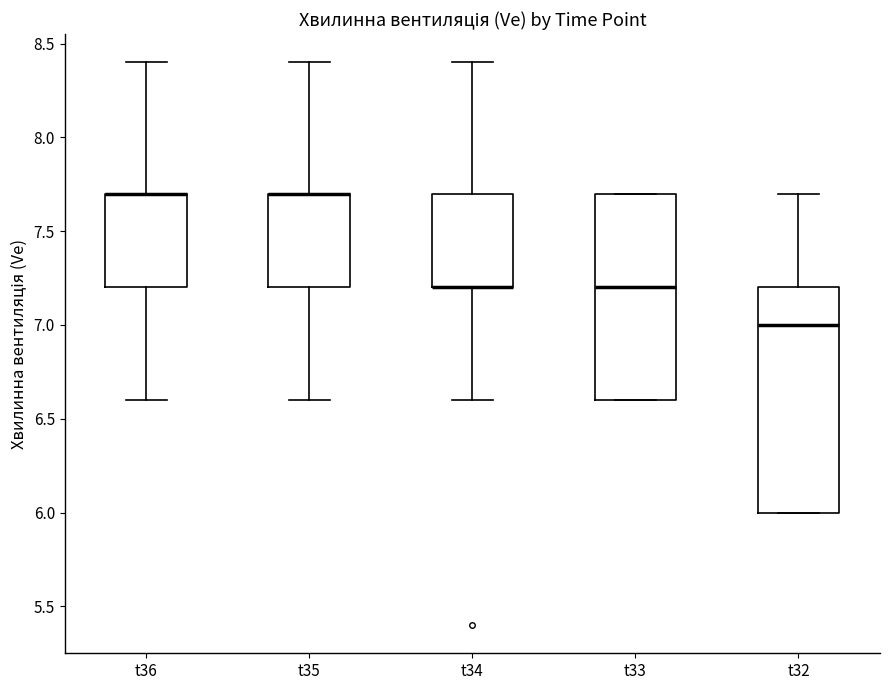

Reading left to right, transcribe this box plot: for each box, give where its median line is, the range the box spans, and where its two whiskers end, as read against the y-axis. The values are not printed on the chart, so give them approximately, as read against the axis.

t36: median 7.7 (drawn on the box's upper edge), box 7.2 to 7.7, whiskers 6.6 to 8.4
t35: median 7.7 (drawn on the box's upper edge), box 7.2 to 7.7, whiskers 6.6 to 8.4
t34: median 7.2 (drawn on the box's lower edge), box 7.2 to 7.7, whiskers 6.6 to 8.4
t33: median 7.2, box 6.6 to 7.7, whiskers 6.6 to 7.7
t32: median 7.0, box 6.0 to 7.2, whiskers 6.0 to 7.7